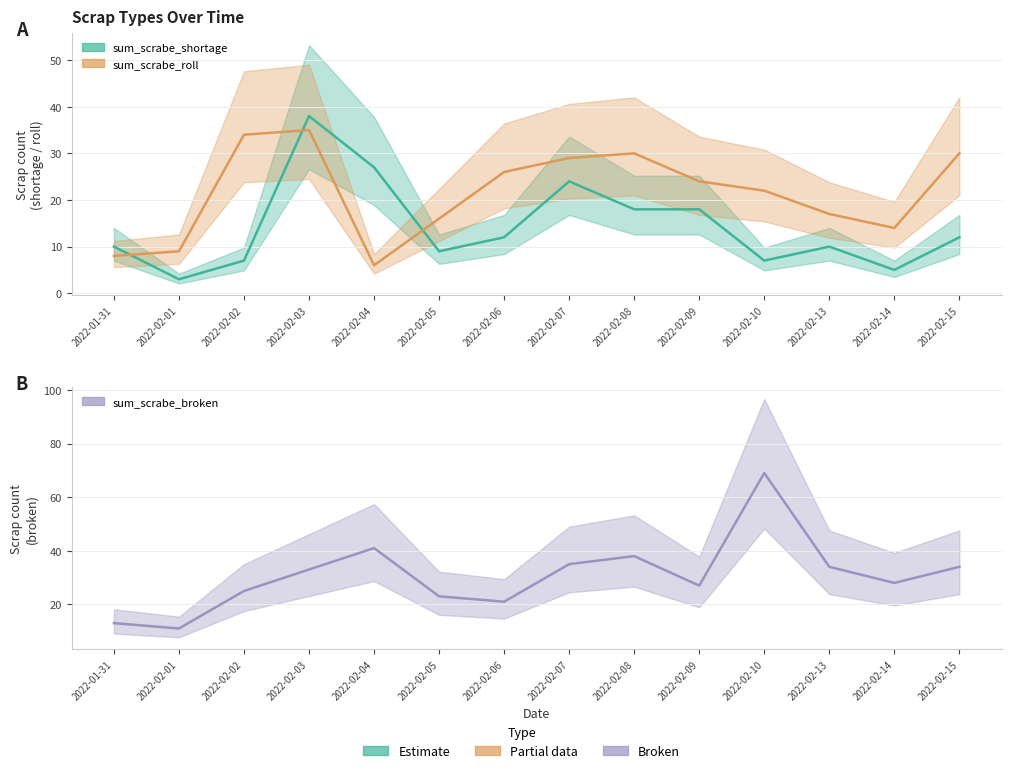

How many interior local peaks does the sum_scrabe_broken series have?

3